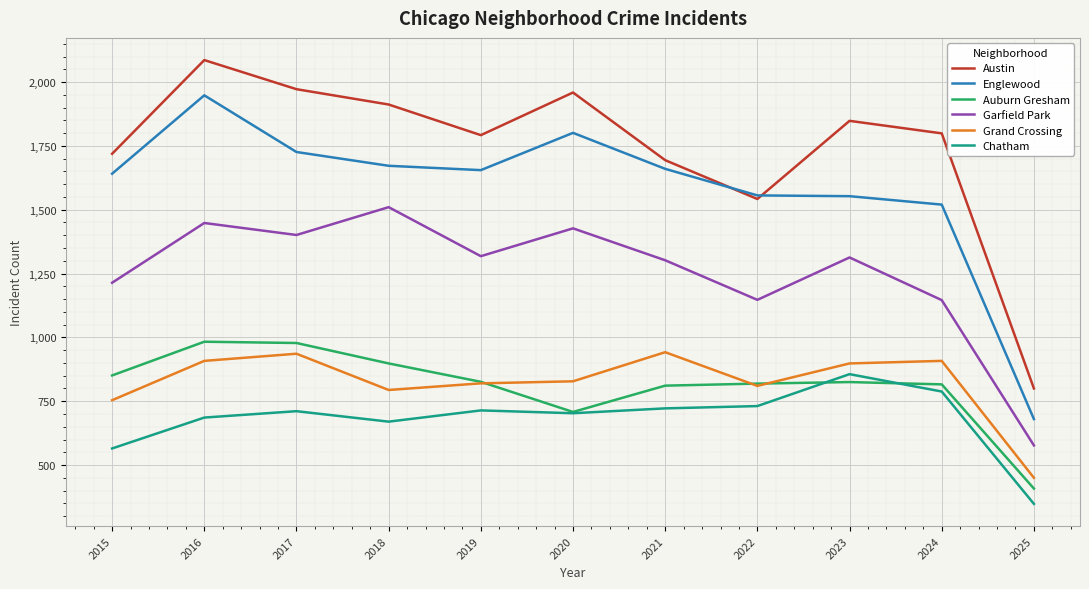

What value does the Grand Crossing series have at 2018, to the nearest 10?

790